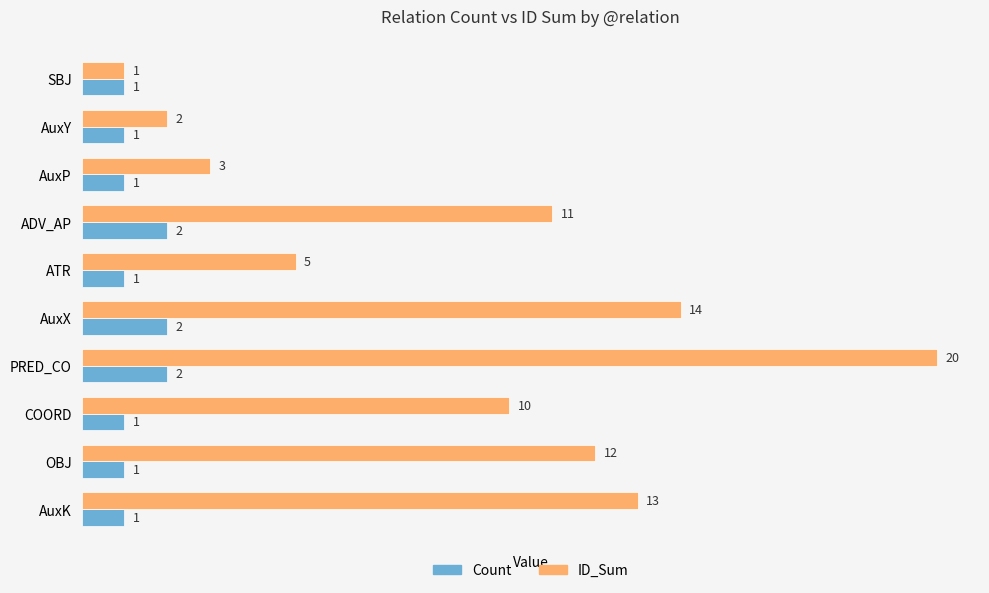

At which category is the sum across all series the highest?

PRED_CO